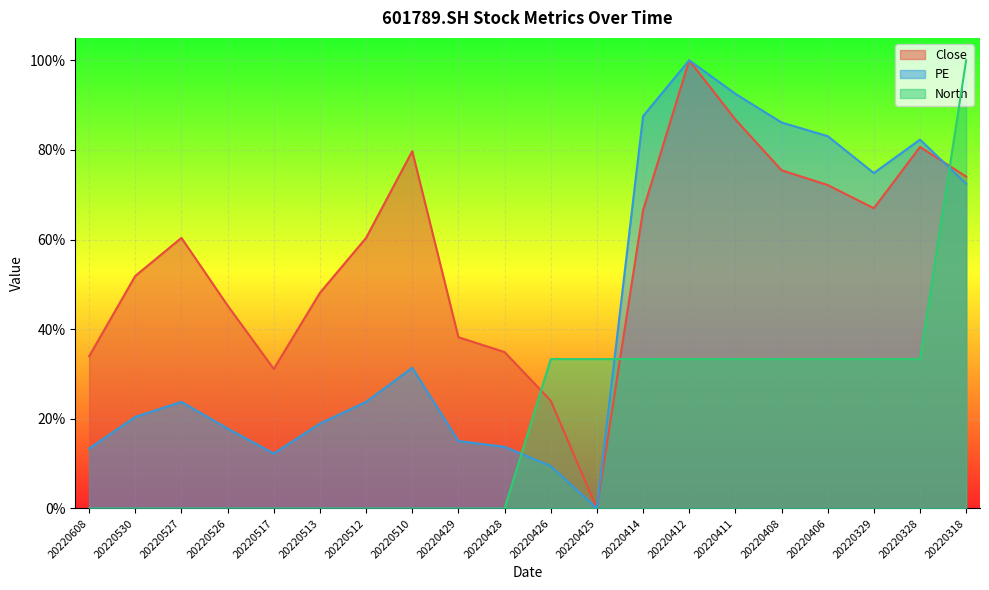

Between 20220429 and 20220414, which series saw the biggest shift?

PE